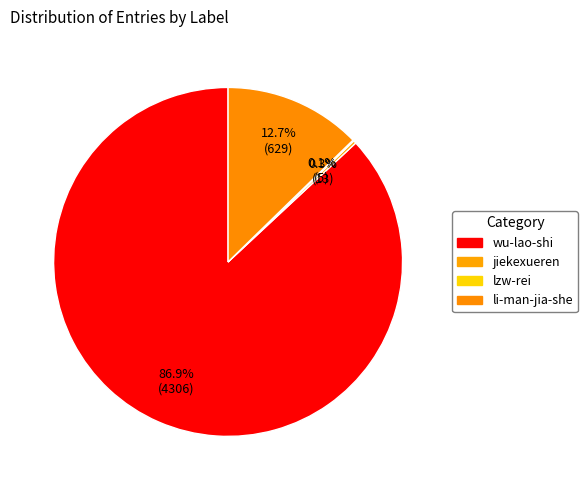

Between lzw-rei and li-man-jia-she, which is larger?

li-man-jia-she